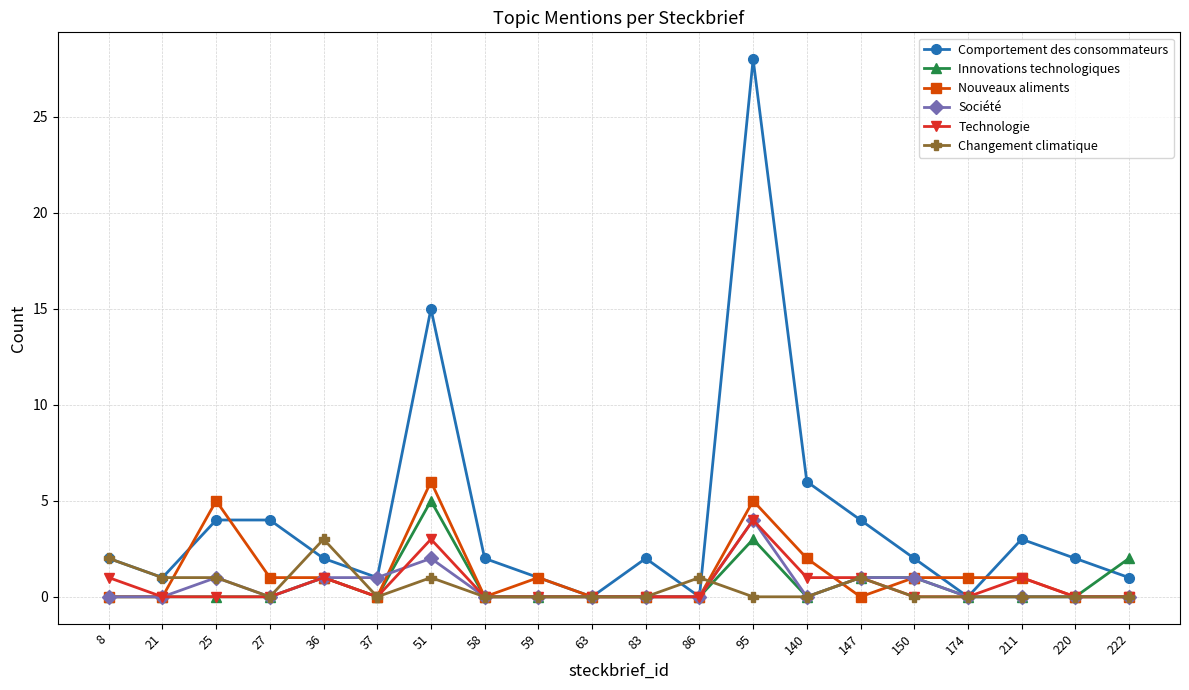

Is it true that Changement climatique equals 0 at 58?

True